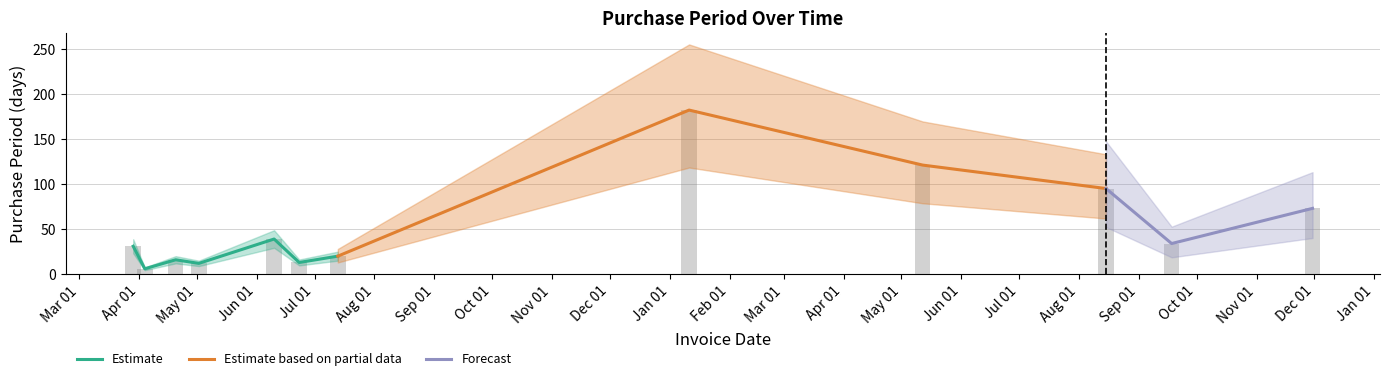

Are the bars horizontal?

No